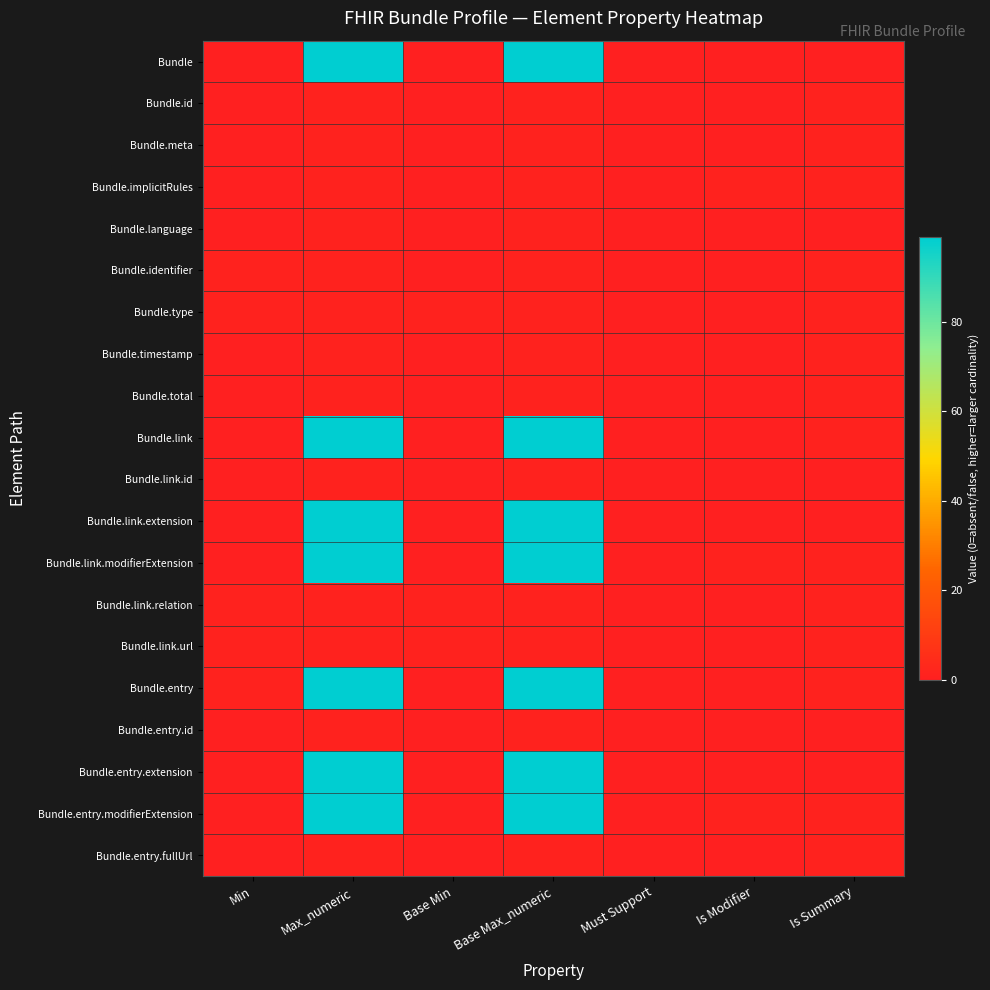

What is the difference between the highest and lowest values at Is Summary?

1